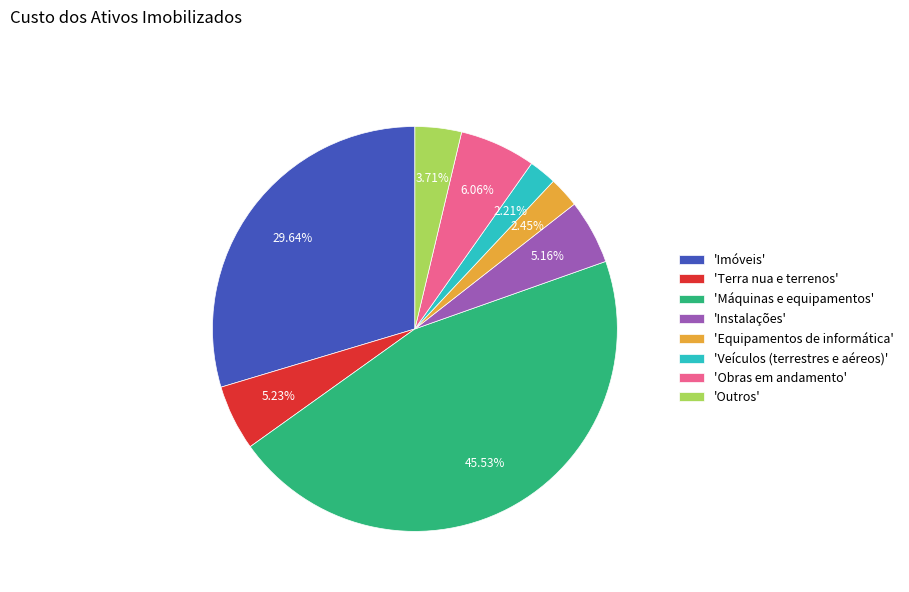

Is the sum of 'Outros' and 'Obras em andamento' greater than half?

No